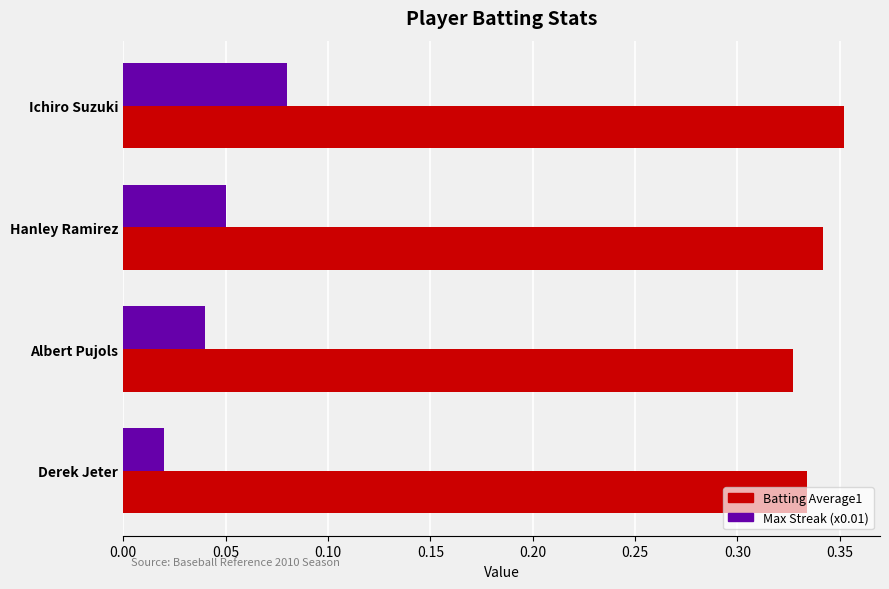

Is it true that Max Streak (x0.01) equals 0.1 at Albert Pujols?

False